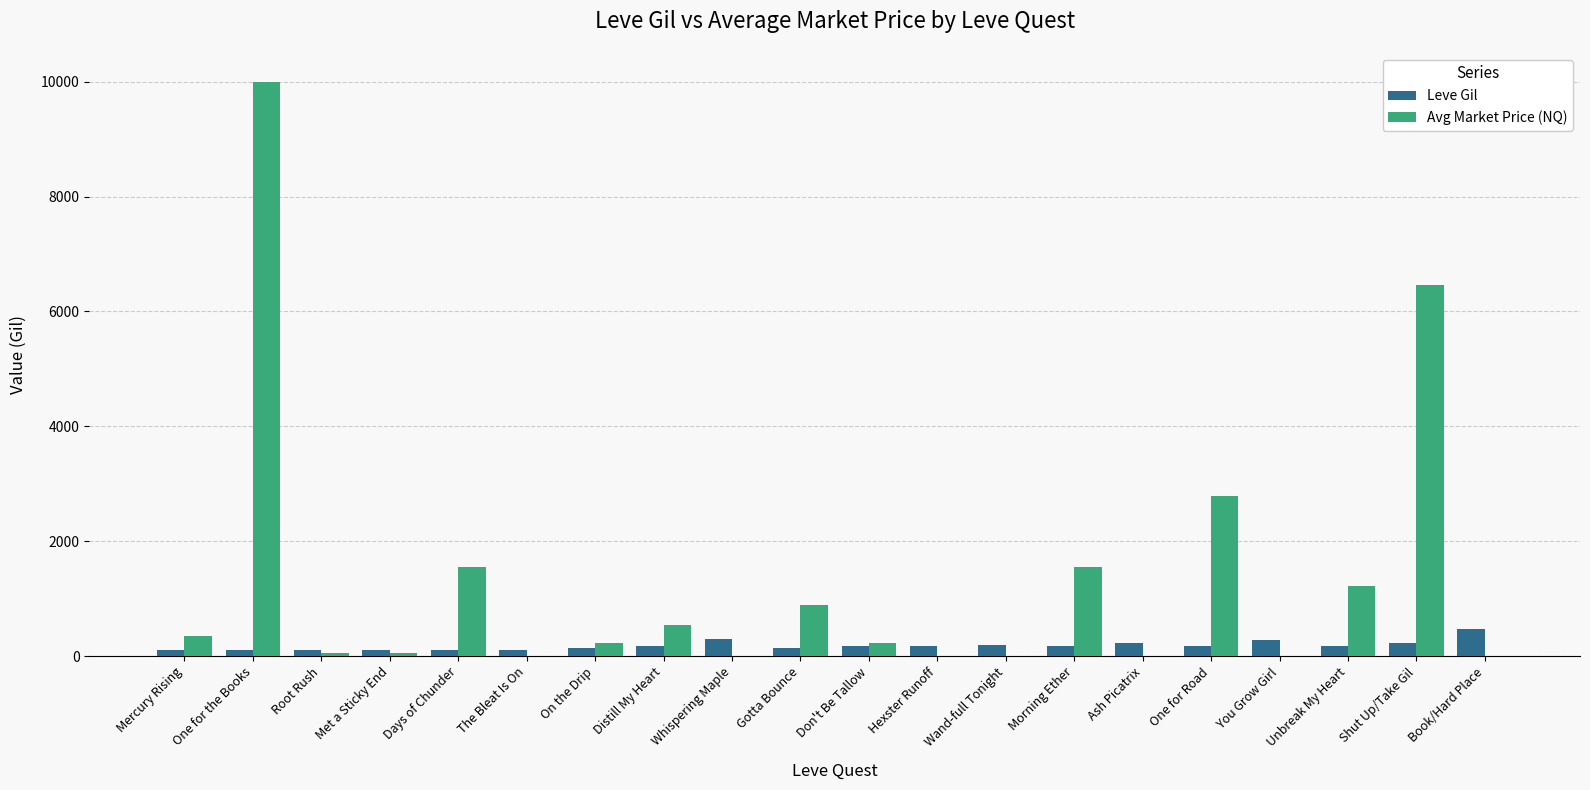

What is the average value of the Leve Gil series?

183.8